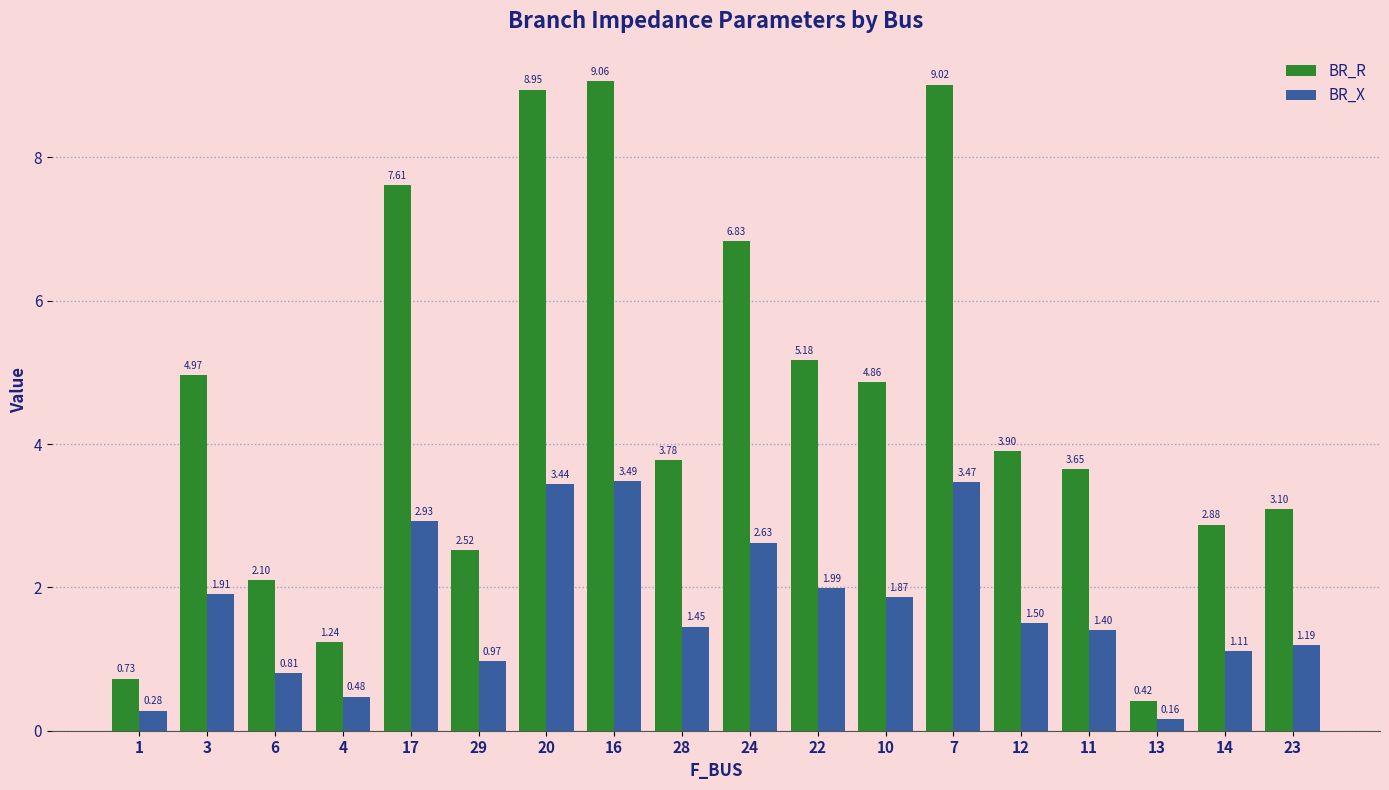

What is the spread (max minus min) of values at 24?

4.2